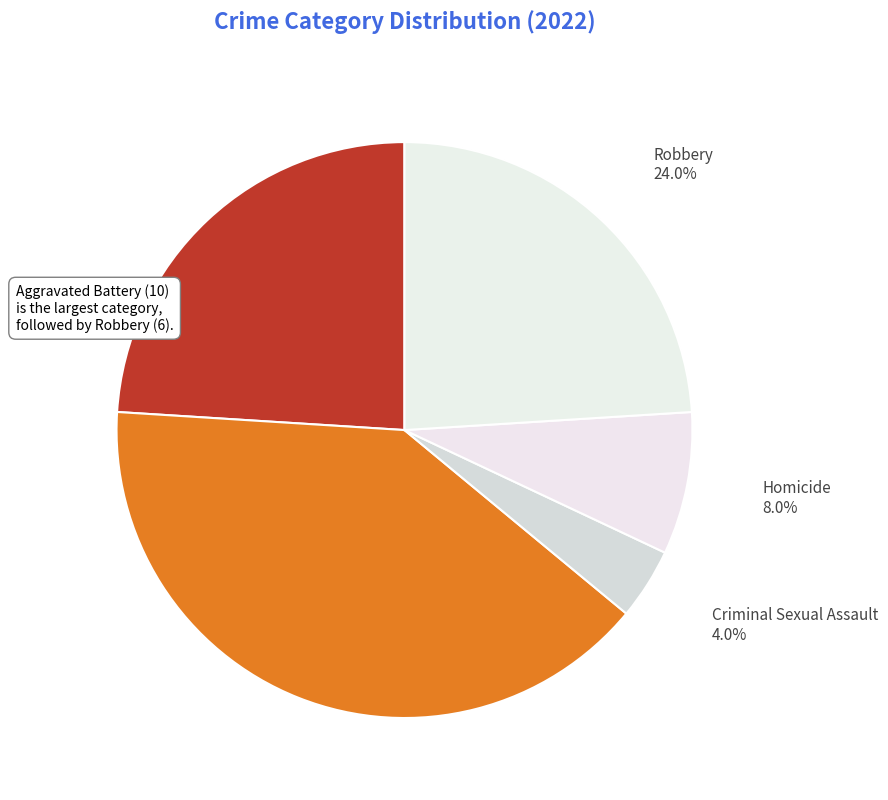

What is the smallest slice in the pie chart?

Criminal Sexual Assault